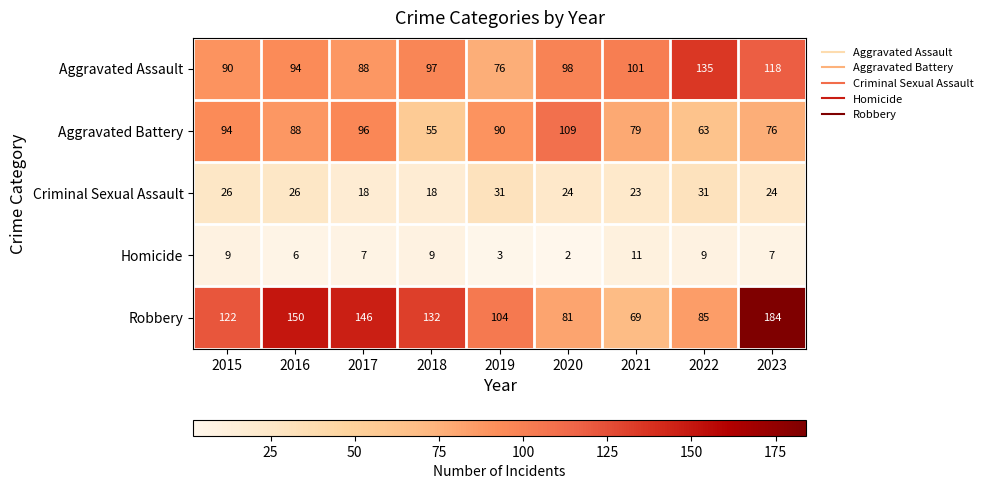

At which label does Aggravated Assault reach its minimum?

2019